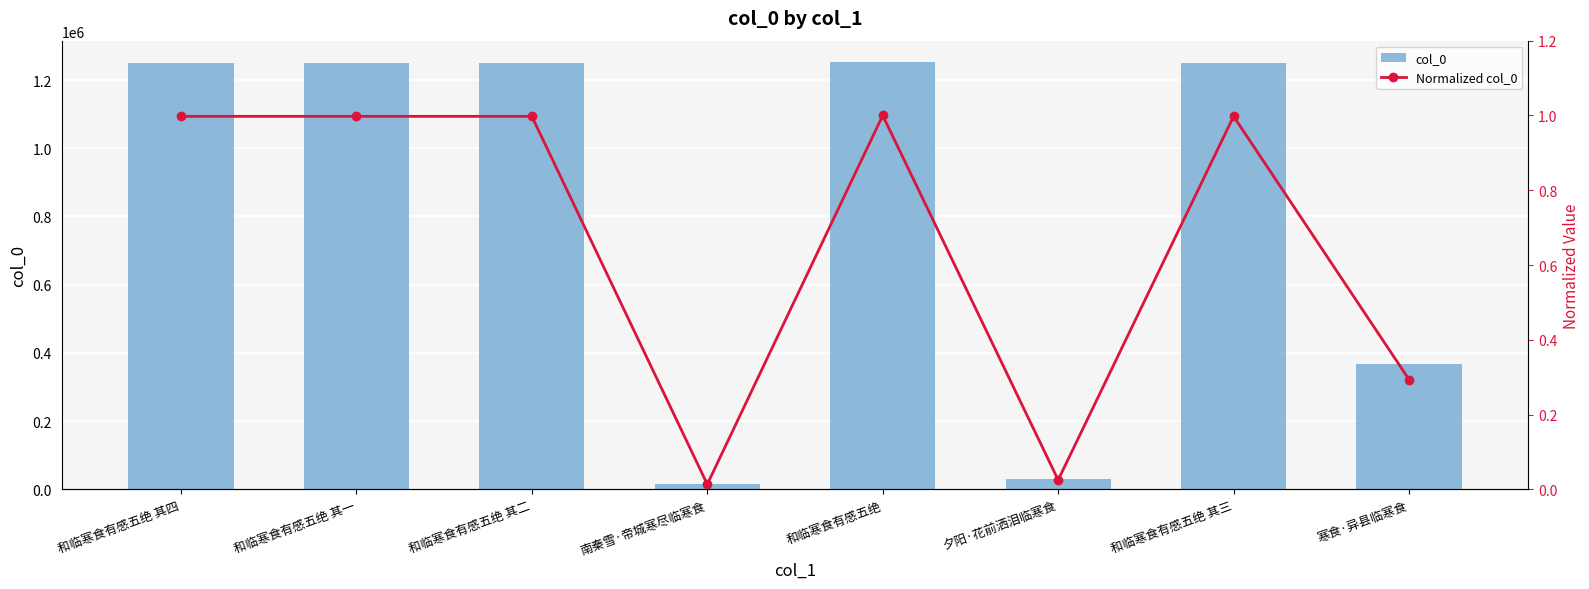

Which series changed the most between 和临寒食有感五绝 其一 and 南秦雪·帝城寒尽临寒食?

col_0